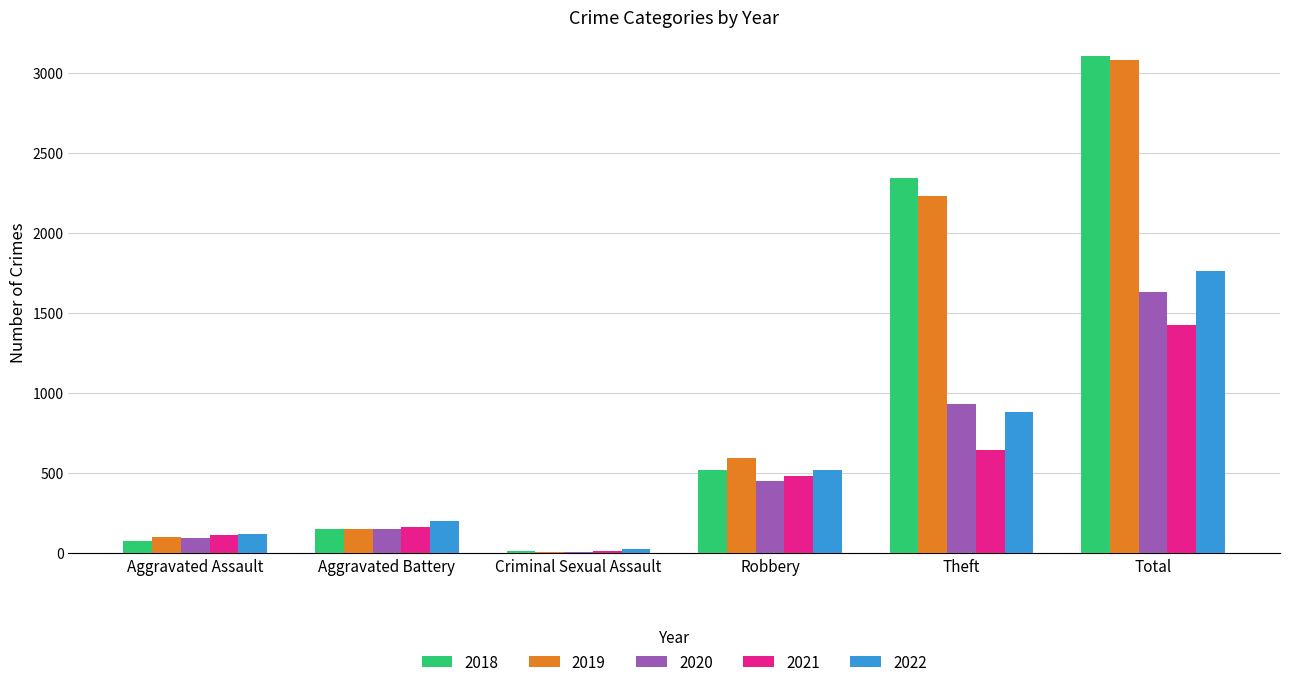

Which category has the highest value across all series?

Total